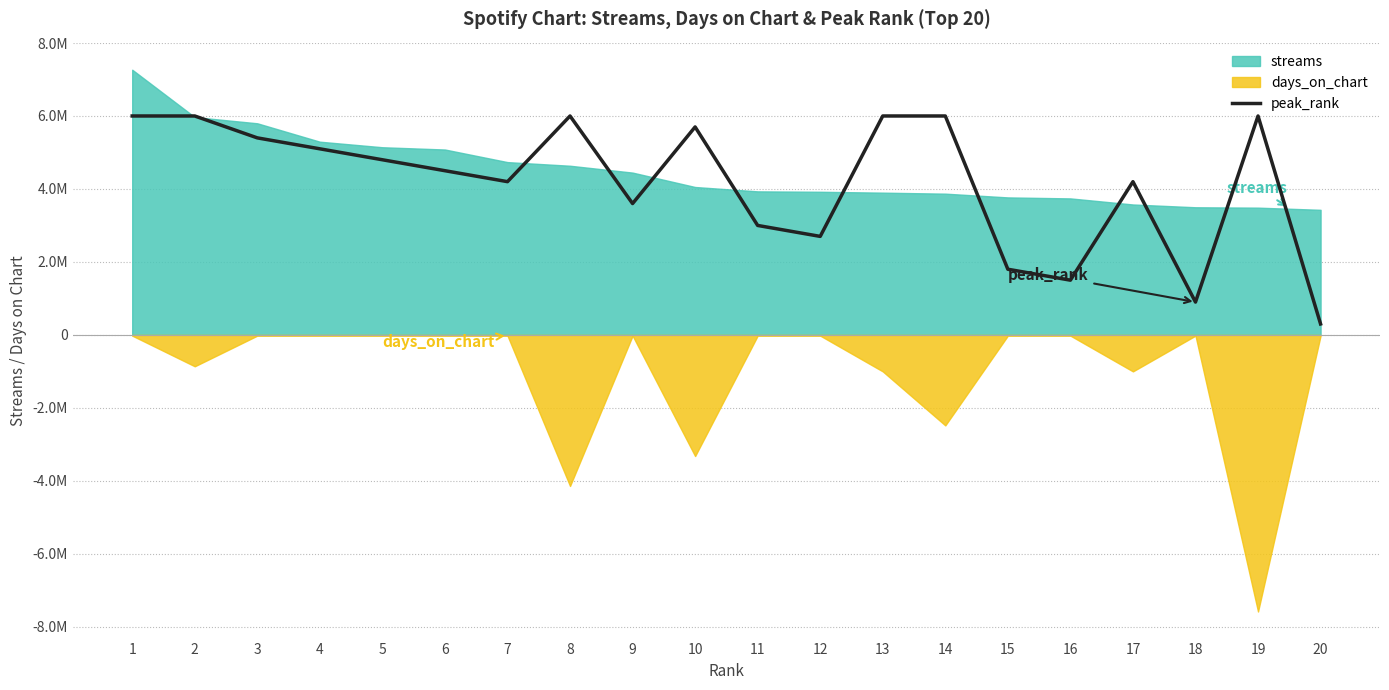

Where does the data first go above 4800000?

1